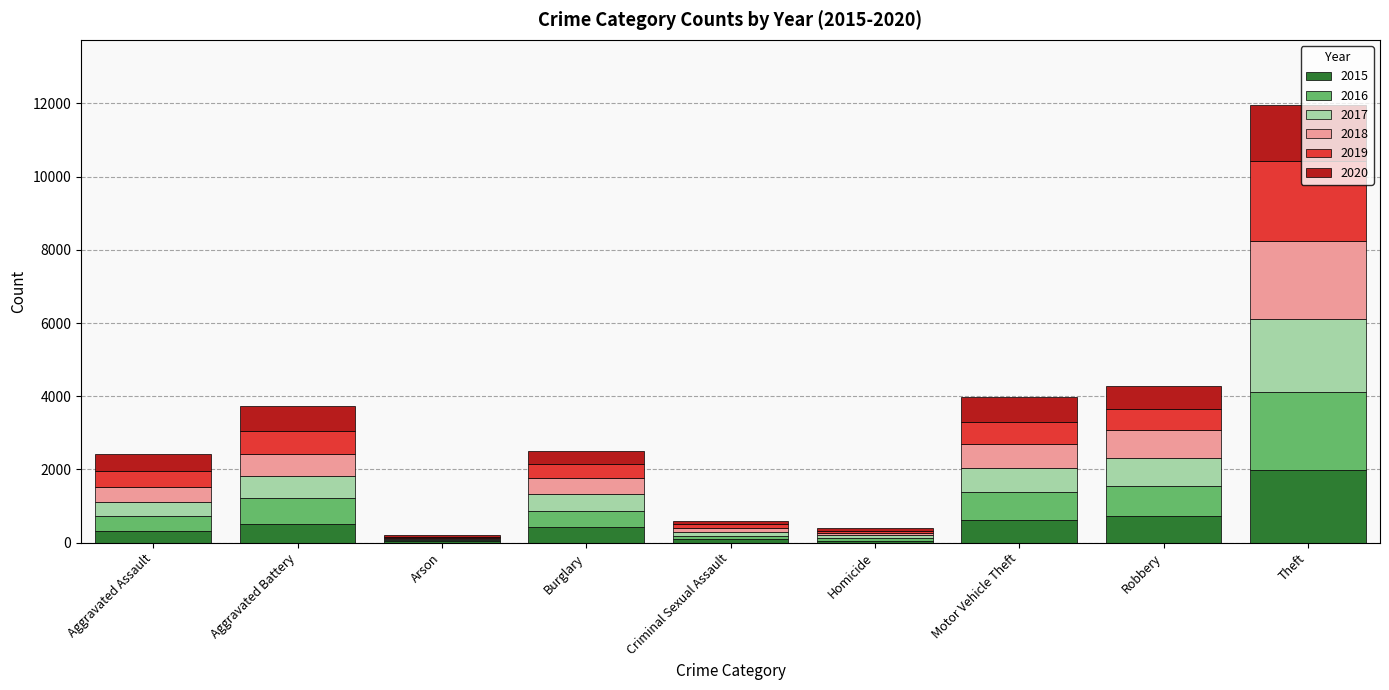

Which category has the highest value in the 2015 series?

Theft